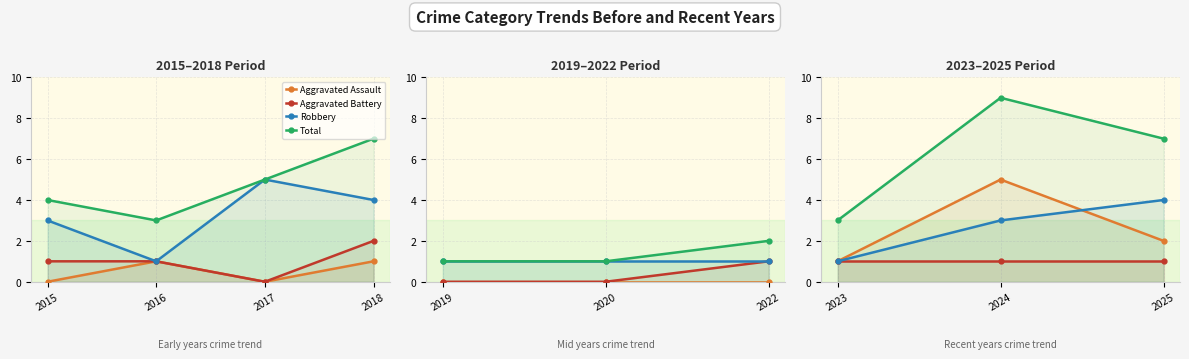

Between 2023 and 2025, which is larger?

2025